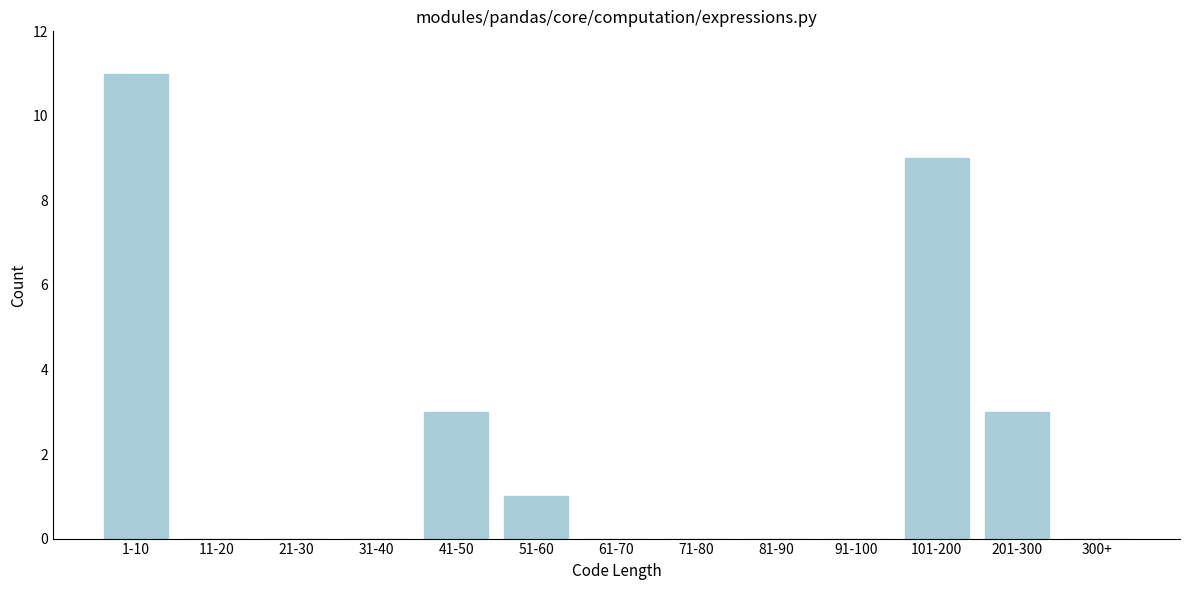

Reading right to left, extract all data points from this chart.

300+=0	201-300=3	101-200=9	91-100=0	81-90=0	71-80=0	61-70=0	51-60=1	41-50=3	31-40=0	21-30=0	11-20=0	1-10=11